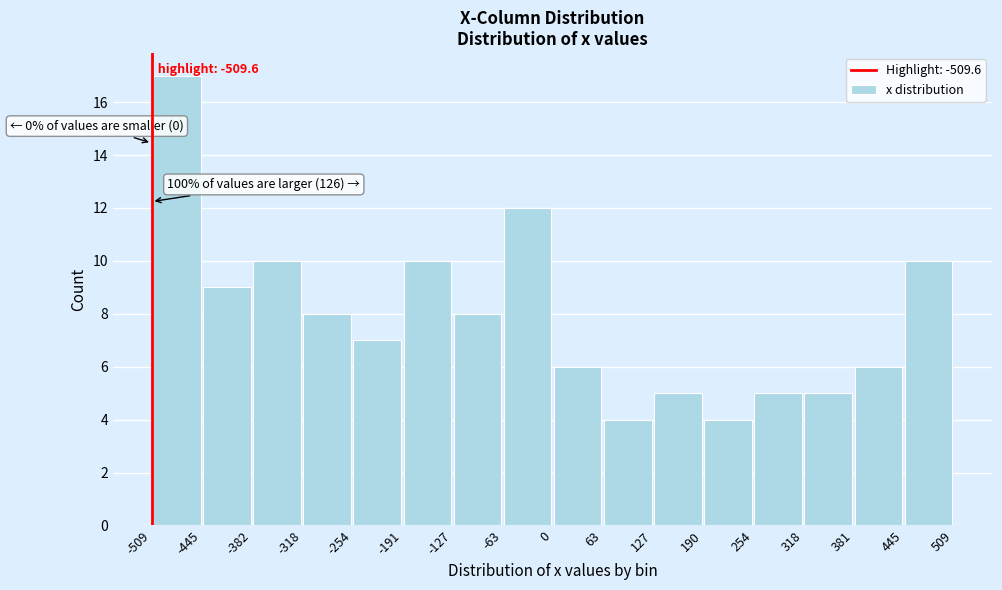

Over which range of the x-axis is the bar tallest?

-509 to -445